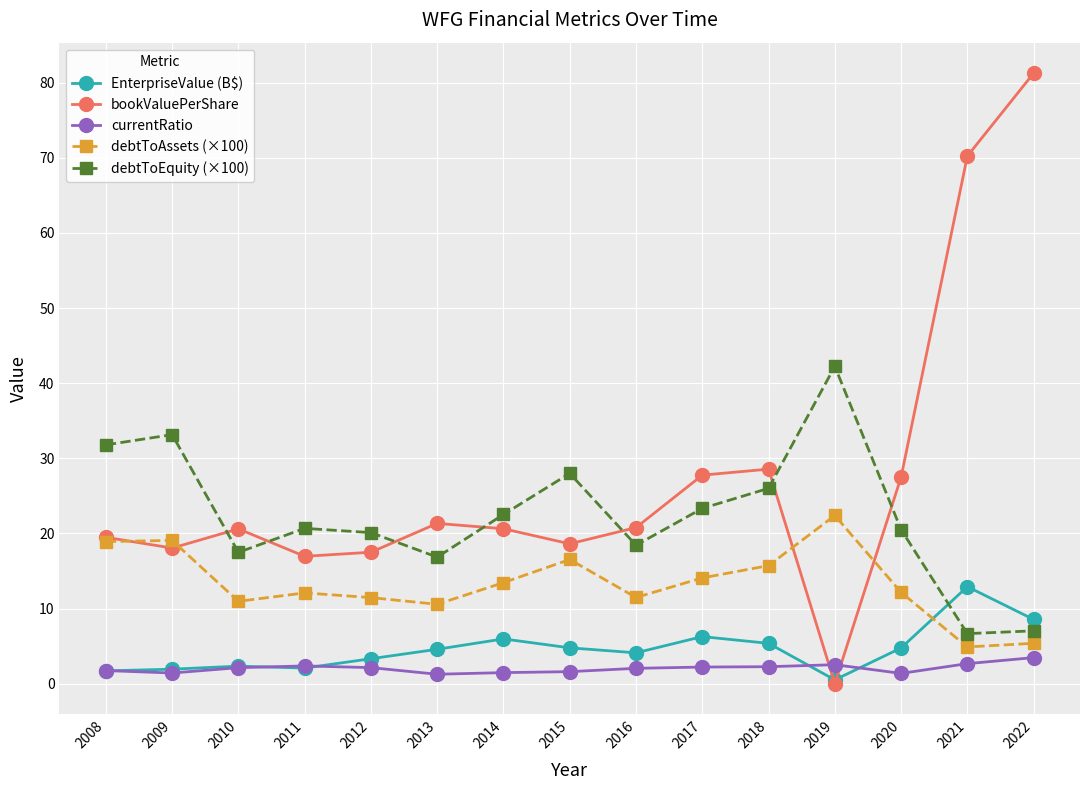

What value does the EnterpriseValue (B$) series have at 2018?

5.4